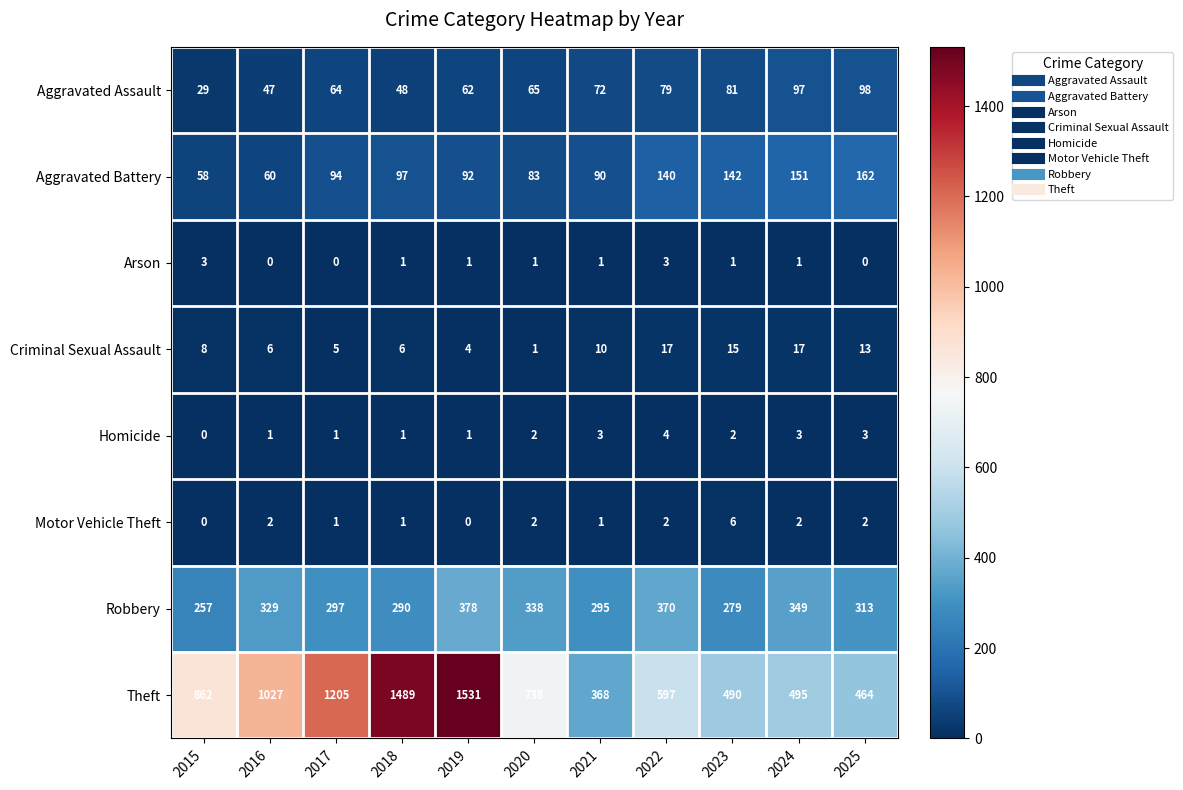

Count the number of categories in the chart.

11